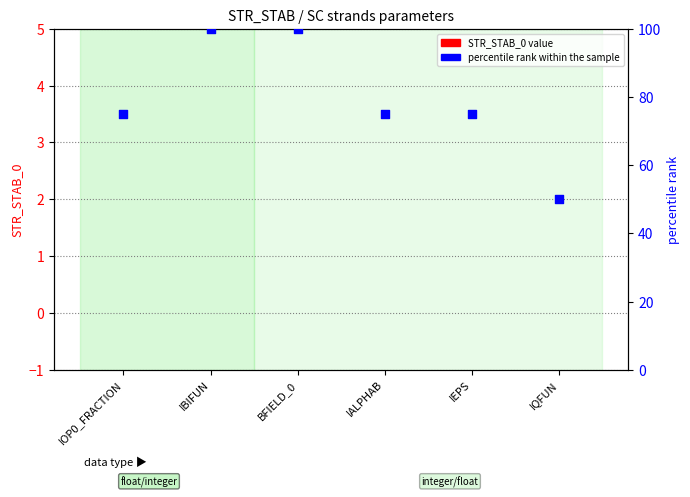

At which category is the sum across all series the highest?

IBIFUN